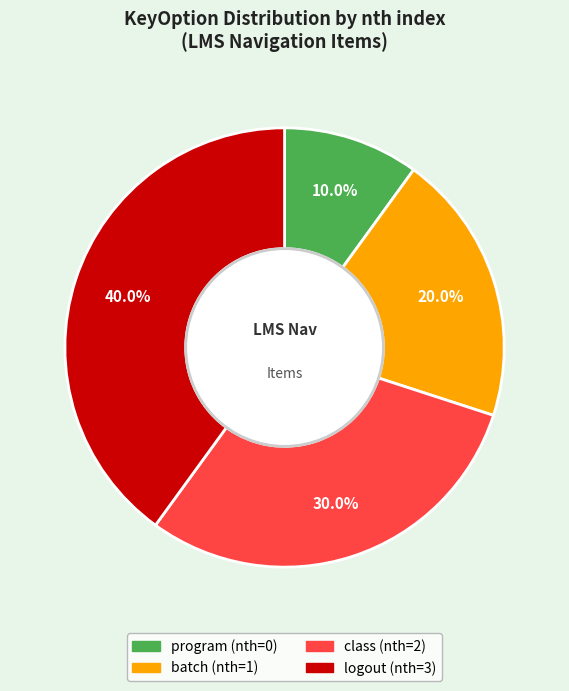

To the nearest percent, what is the average slice percentage?

25%